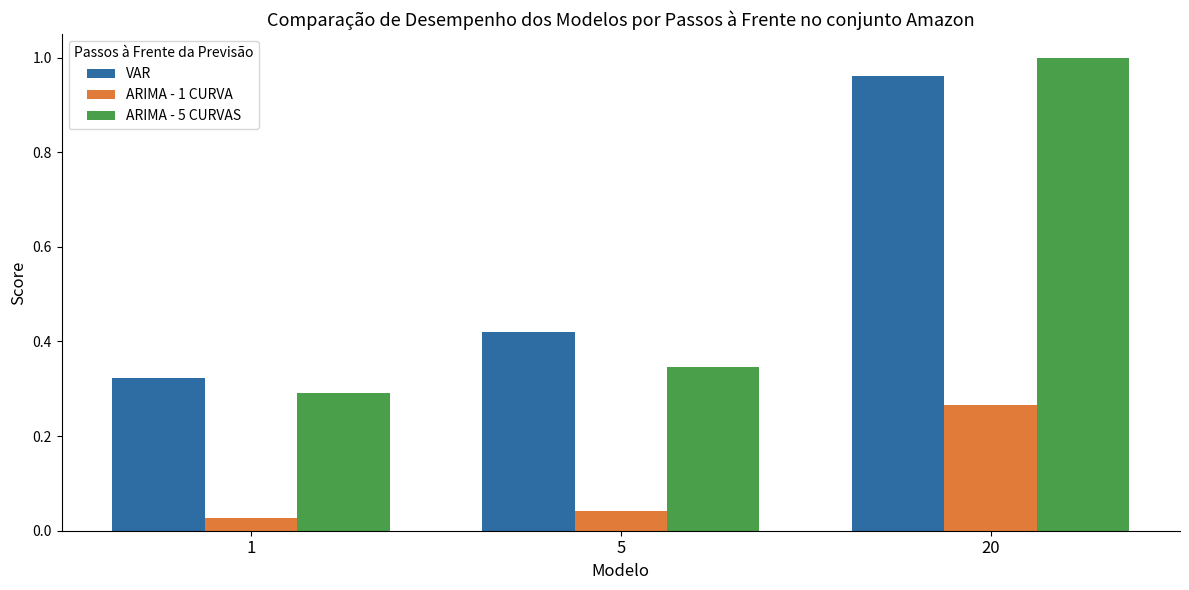

Which series has the largest range (max minus min)?

ARIMA - 5 CURVAS